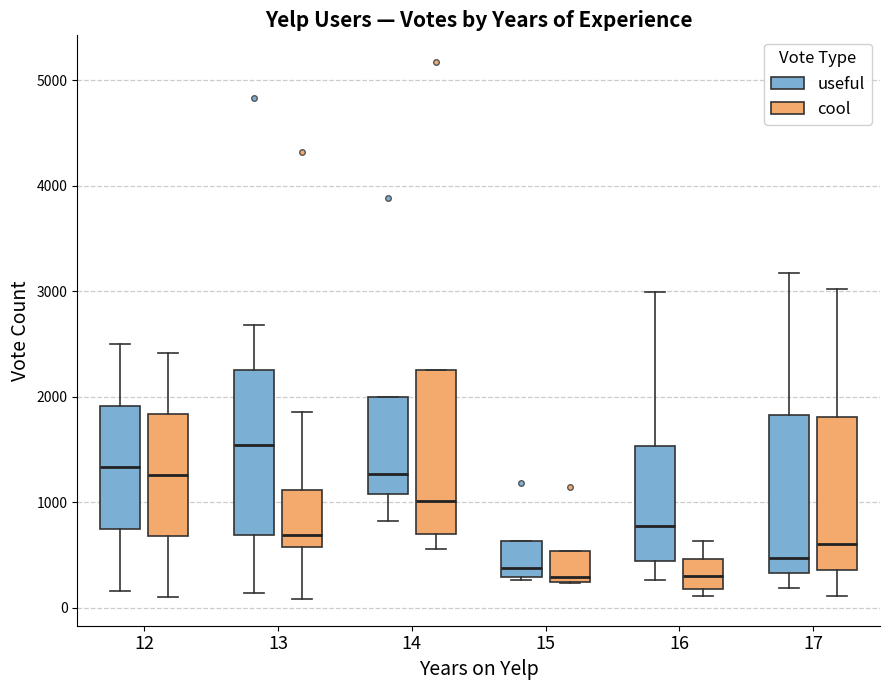

Where does the lower whisker of the box for 14 (useful) end on the y-axis? The values are not printed on the chart, so give them approximately, as read against the axis.

800